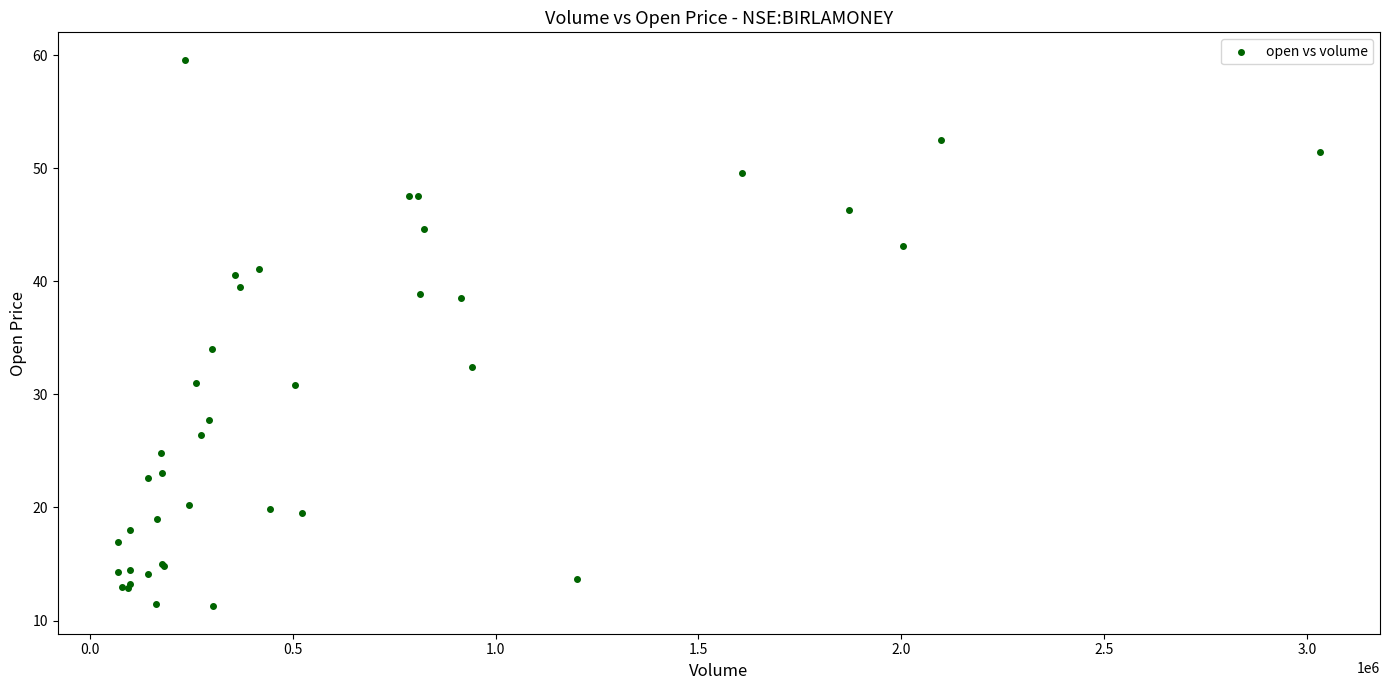

What Y value in the scatter plot is closest to 35?

34.0